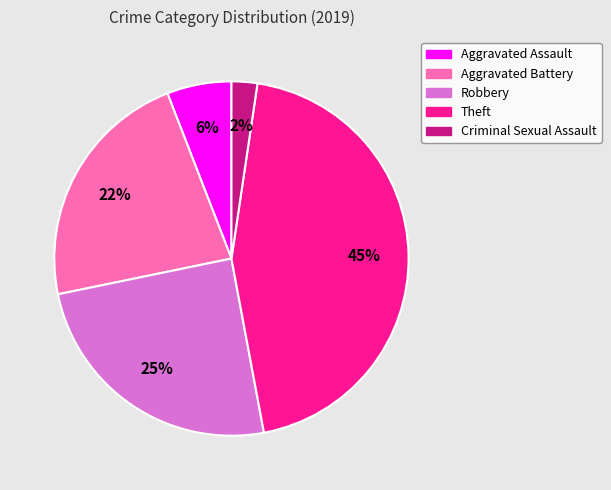

Approximately how many times larger is the value at Criminal Sexual Assault compared to Robbery?

0.1